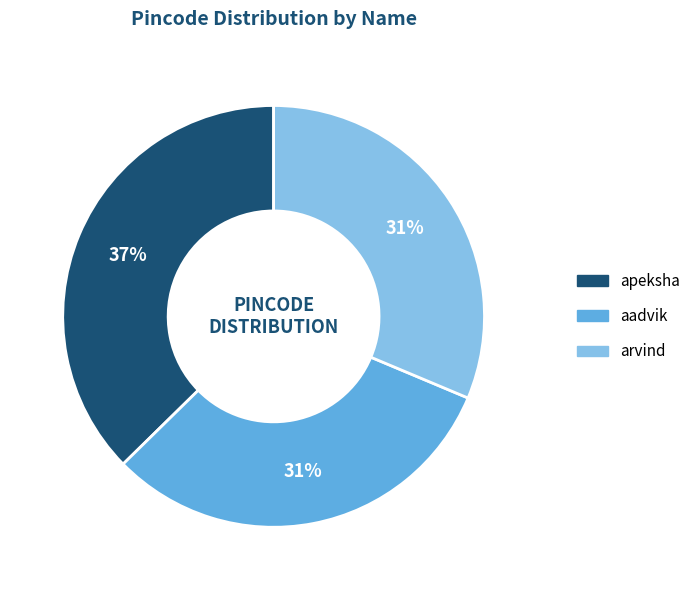

Do apeksha and aadvik together represent more than half of the pie?

Yes